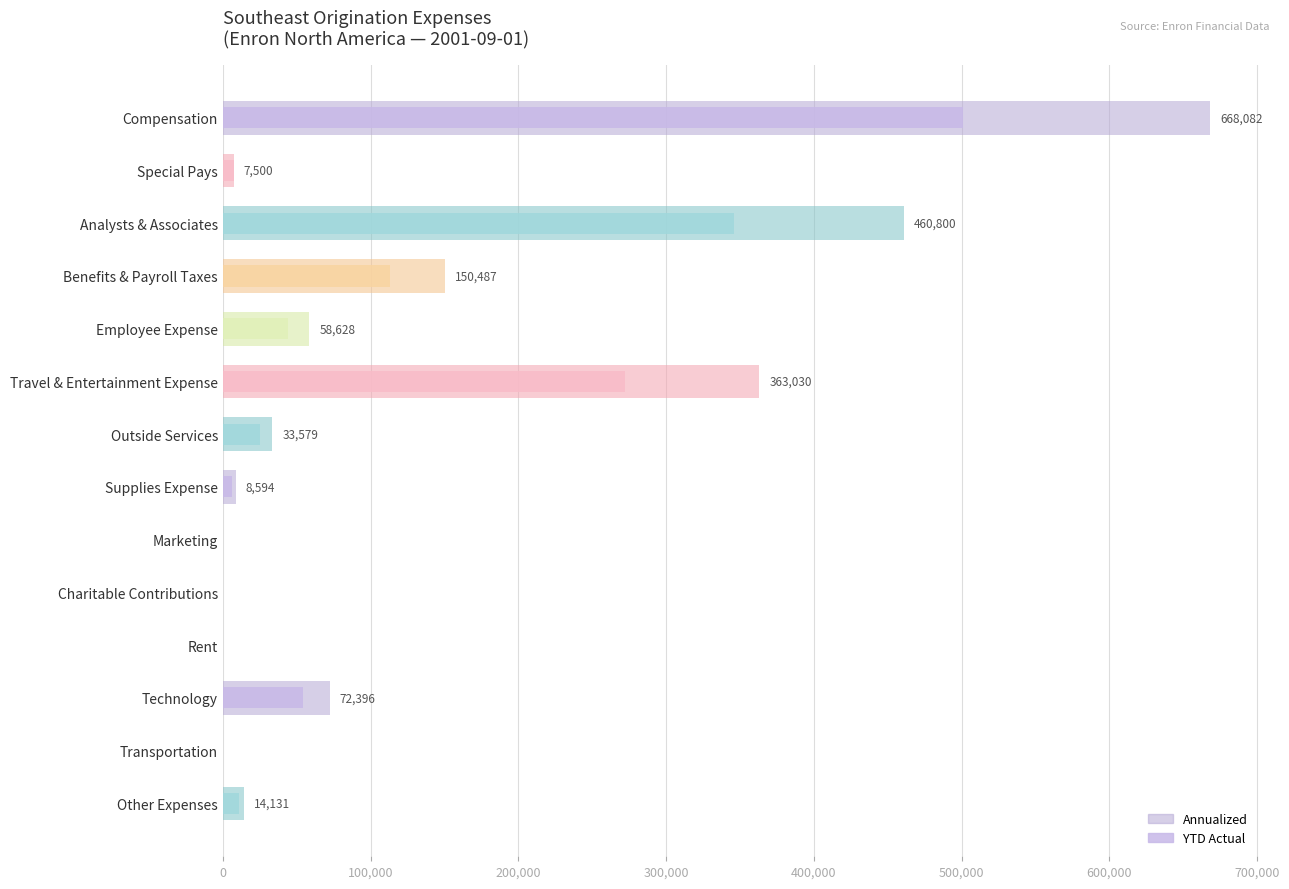

What is the value of the YTD Actual bar at the 6th from the left?

272272.7